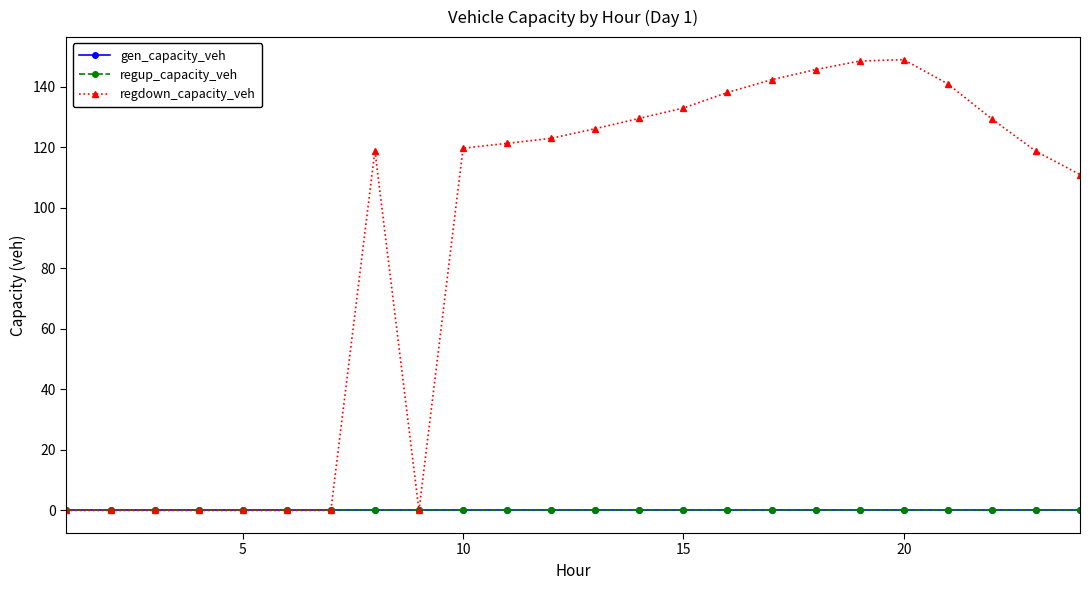

Which series has the widest spread of values?

regdown_capacity_veh